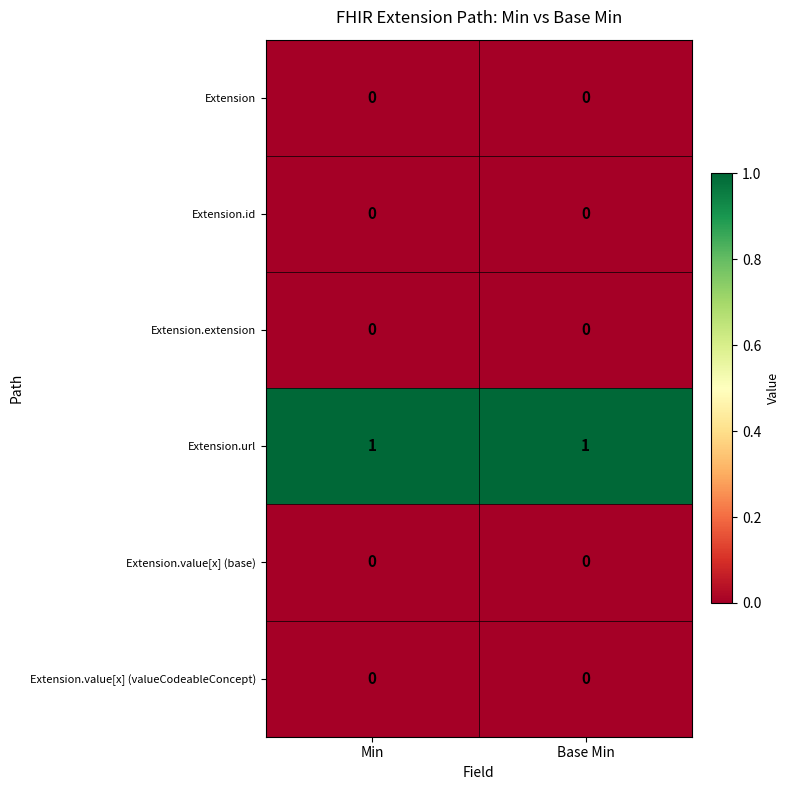

Which series has the largest total across all categories?

Extension.url